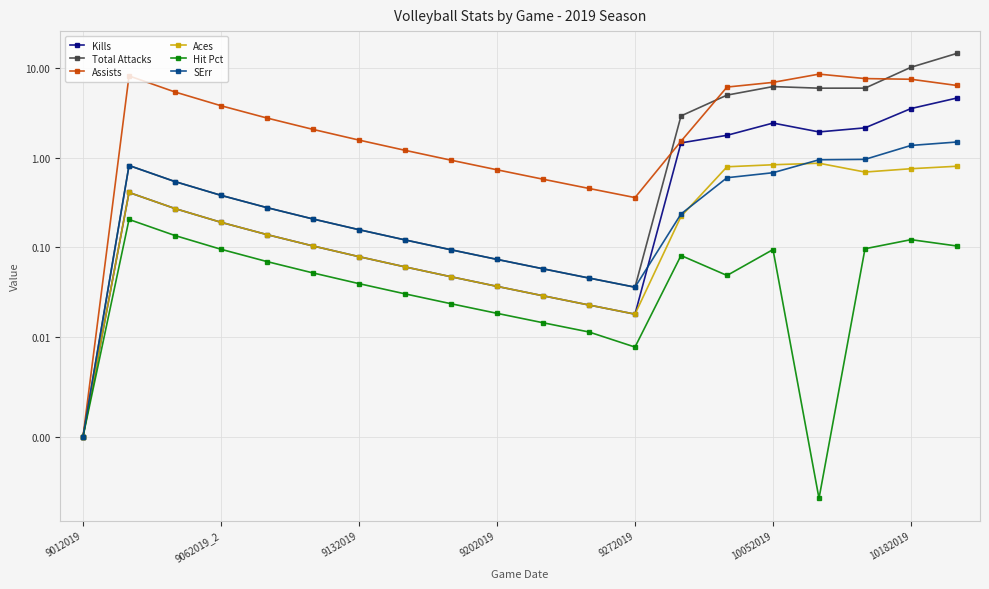

How many interior local valleys does the Hit Pct series have?

3